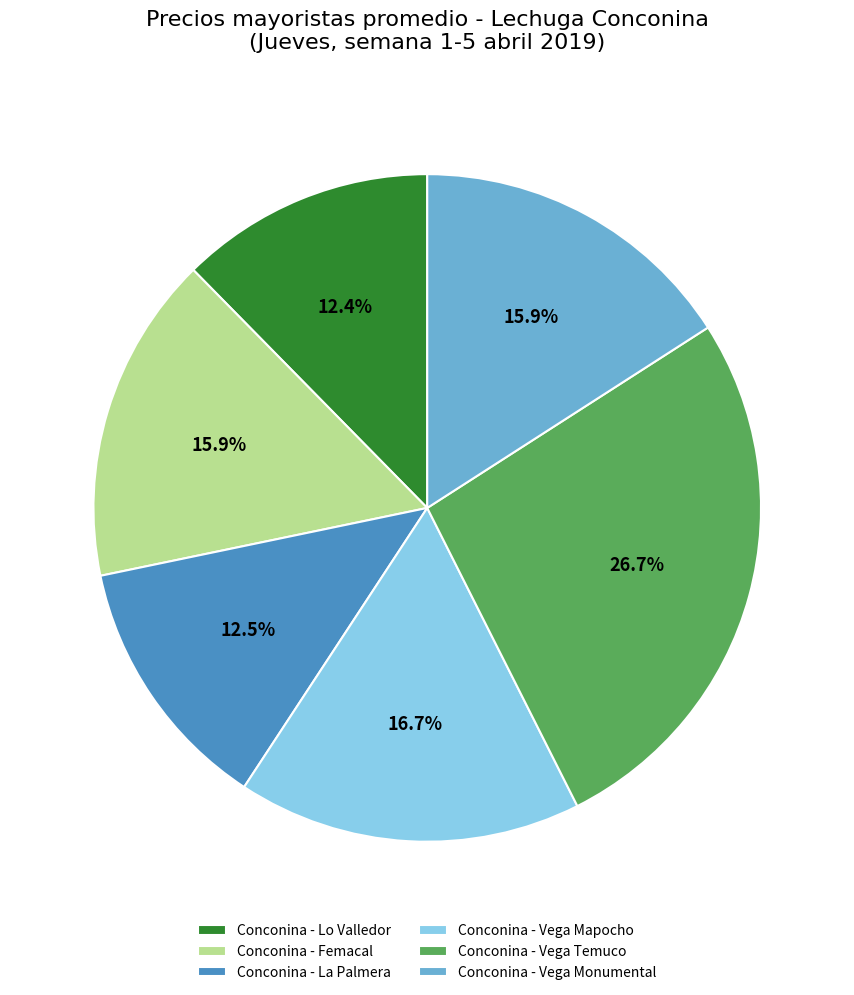

What is the largest slice in the pie chart?

Conconina - Vega Temuco